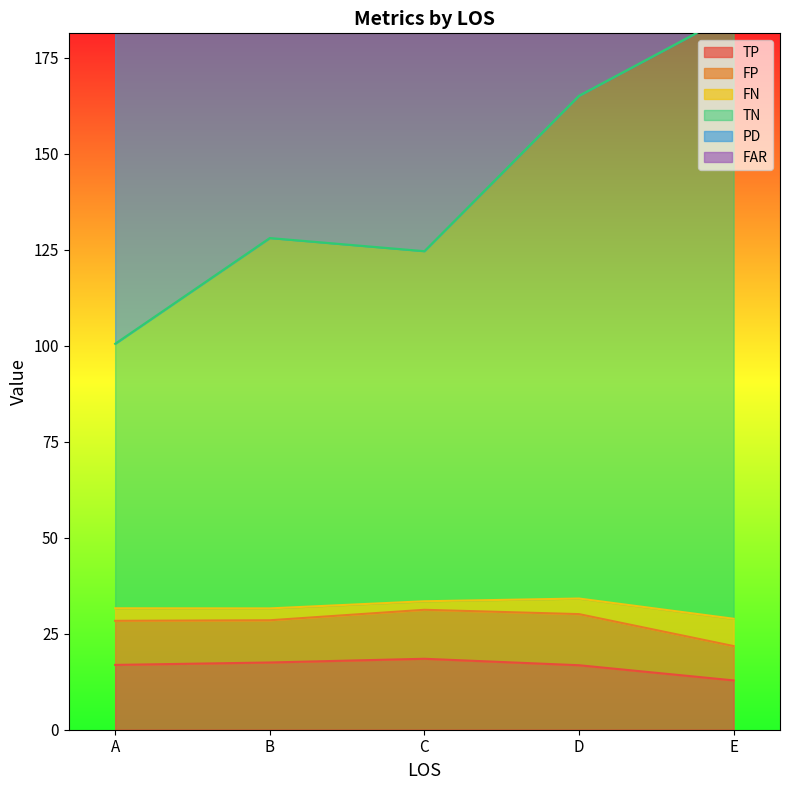

Is it true that TP equals 12.8 at E?

True